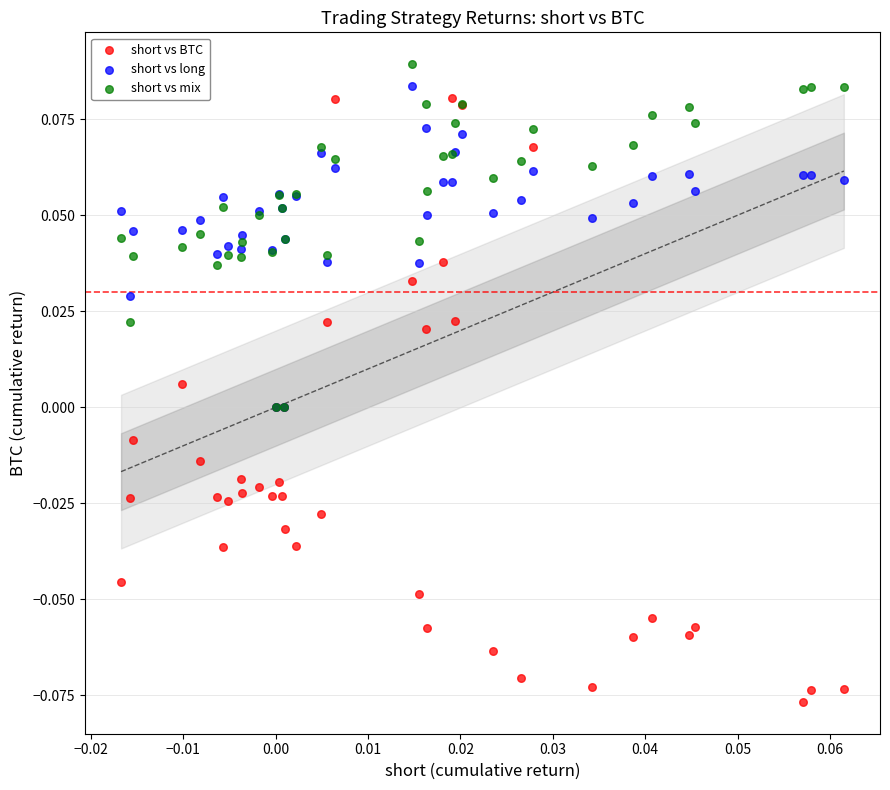

What are all the series names shown in the legend?

short vs BTC, short vs long, short vs mix